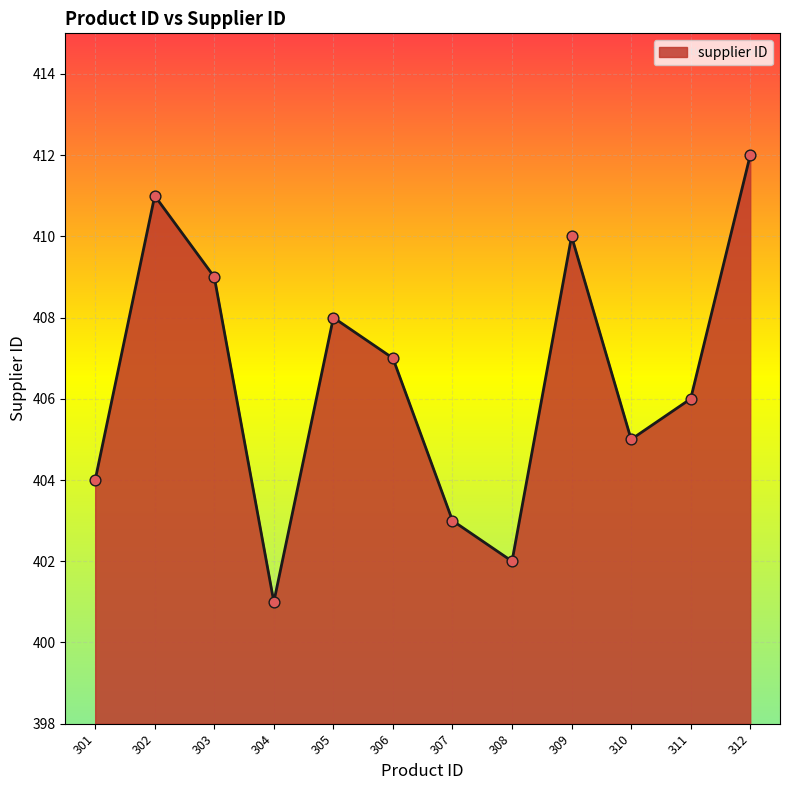

What is the ratio of the value at 306 to the value at 307?

1.0